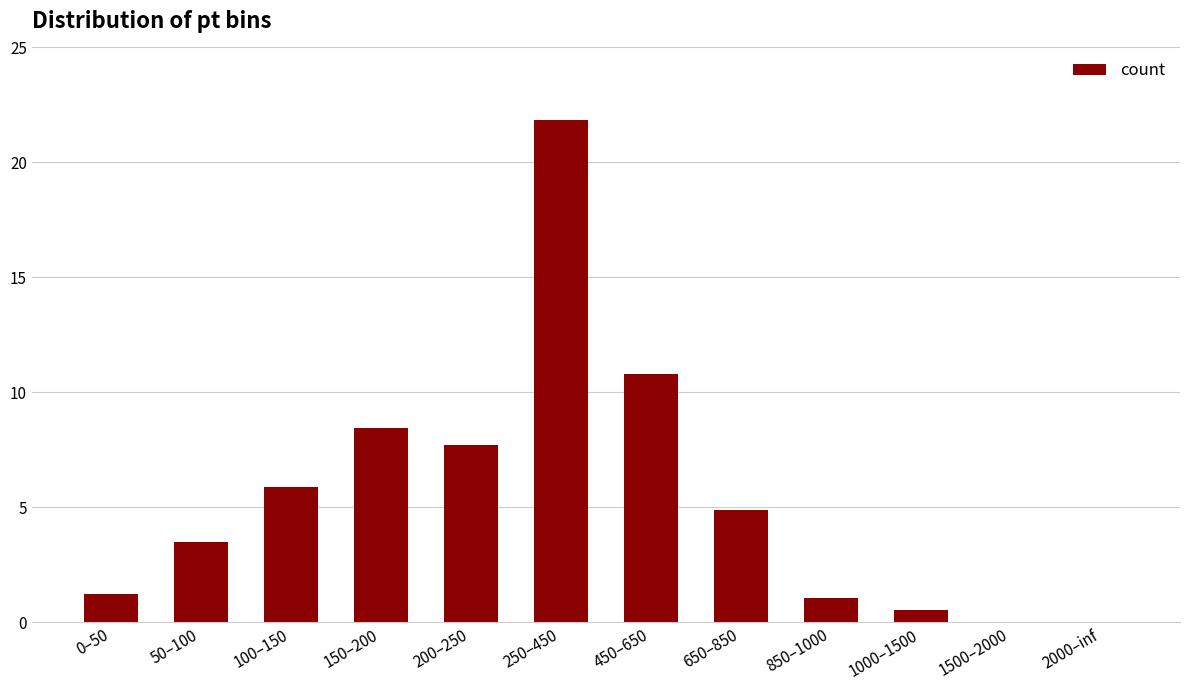

What is the sum of all values?

65.9